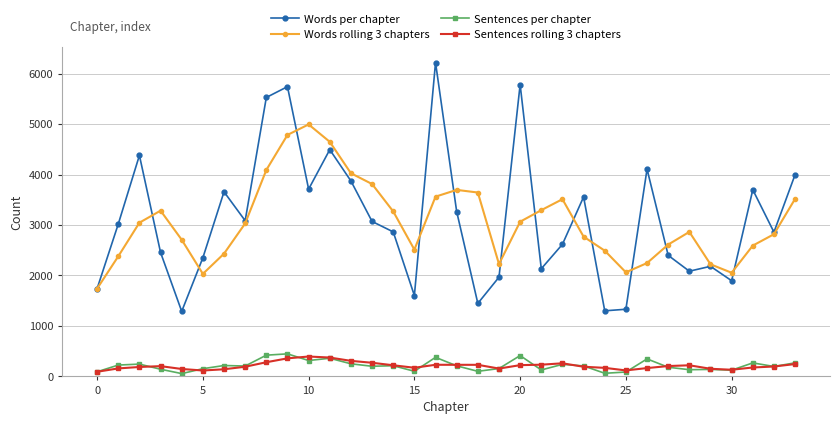

What is the value of the Sentences rolling 3 chapters point at the 13th from the left?

308.3